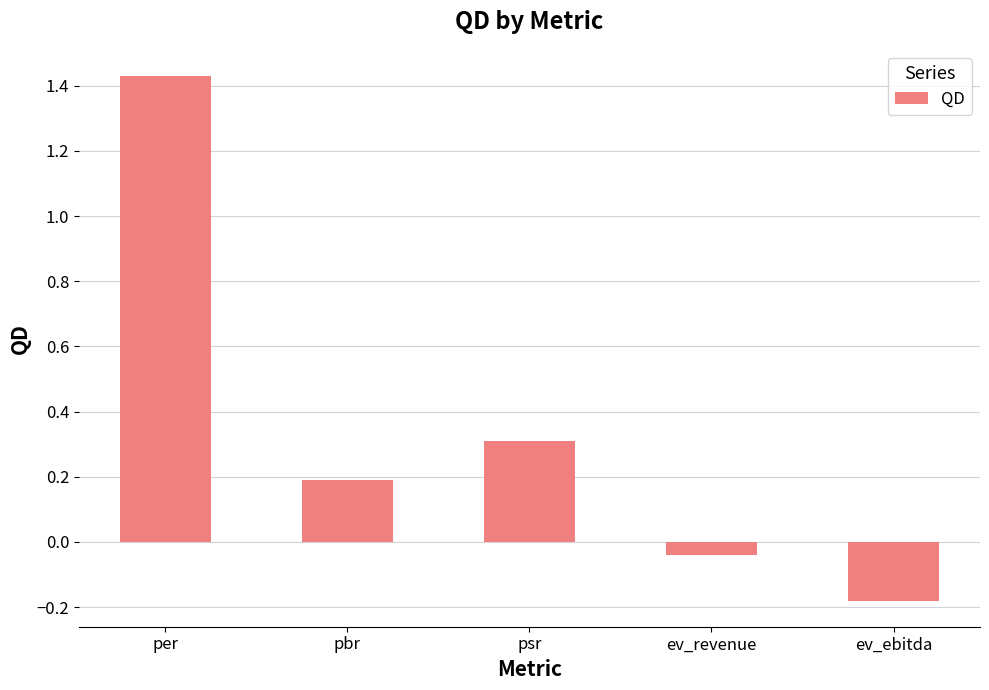

Rank the categories by value from highest to lowest.

per, psr, pbr, ev_revenue, ev_ebitda